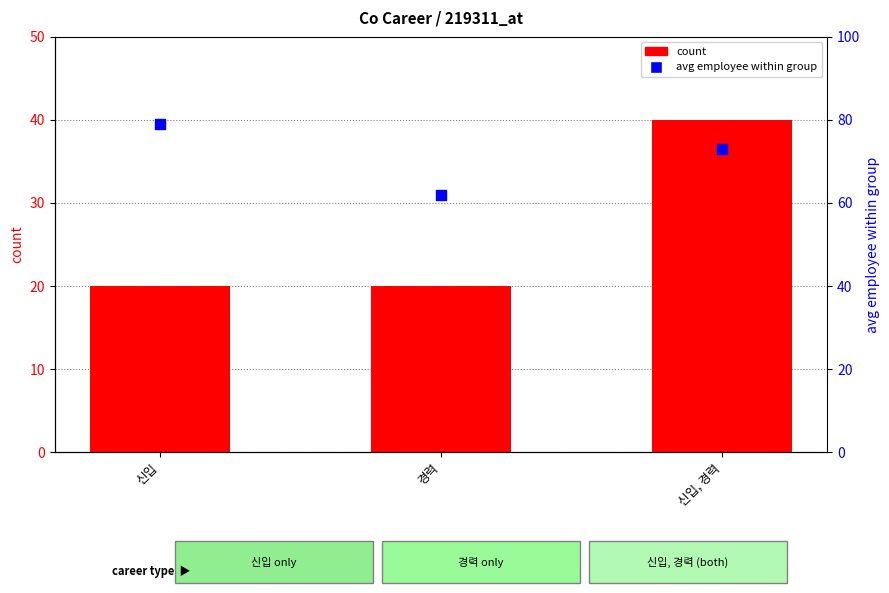

Which series reaches the minimum Y coordinate?

count